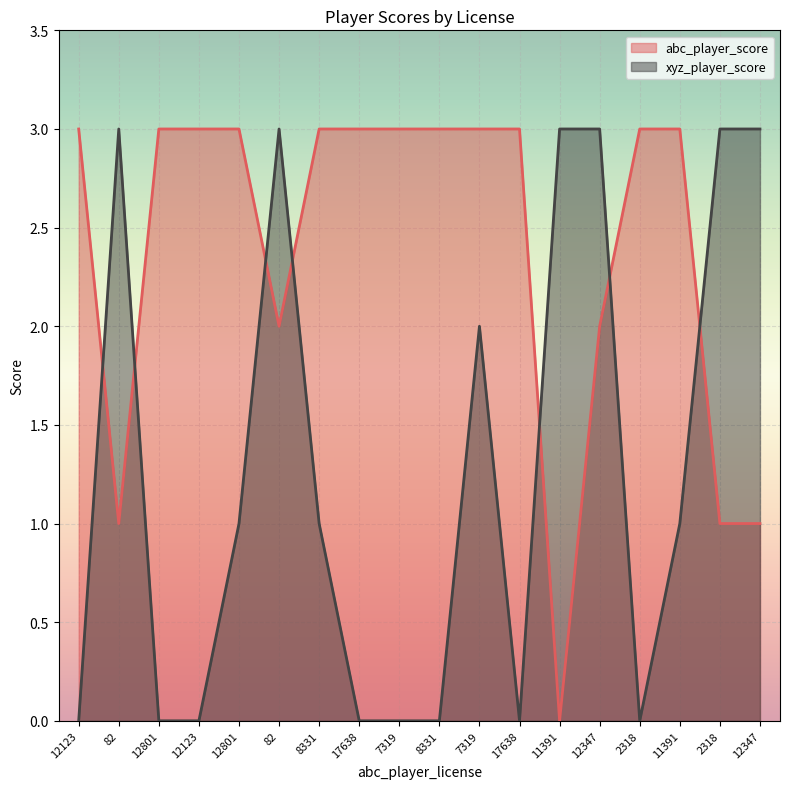

Rank the series by their average value, from lowest to highest.

xyz_player_score, abc_player_score